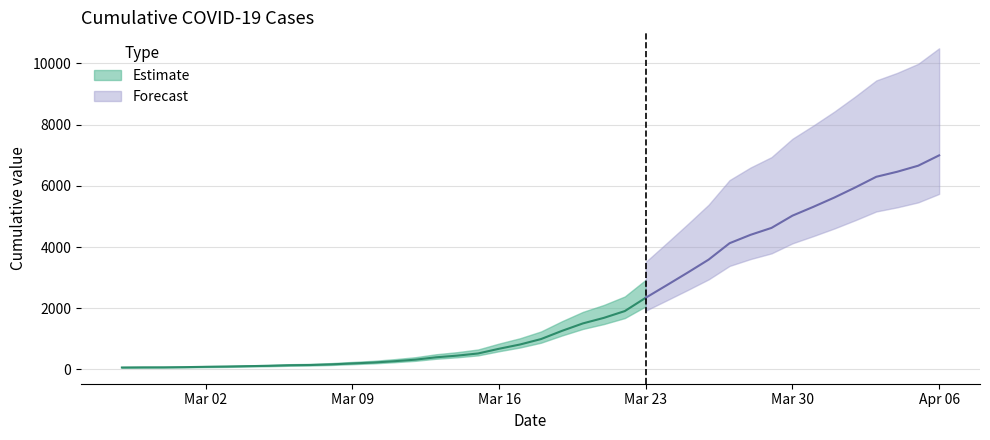

What is the label of the 8th point from the left?

2020-03-05